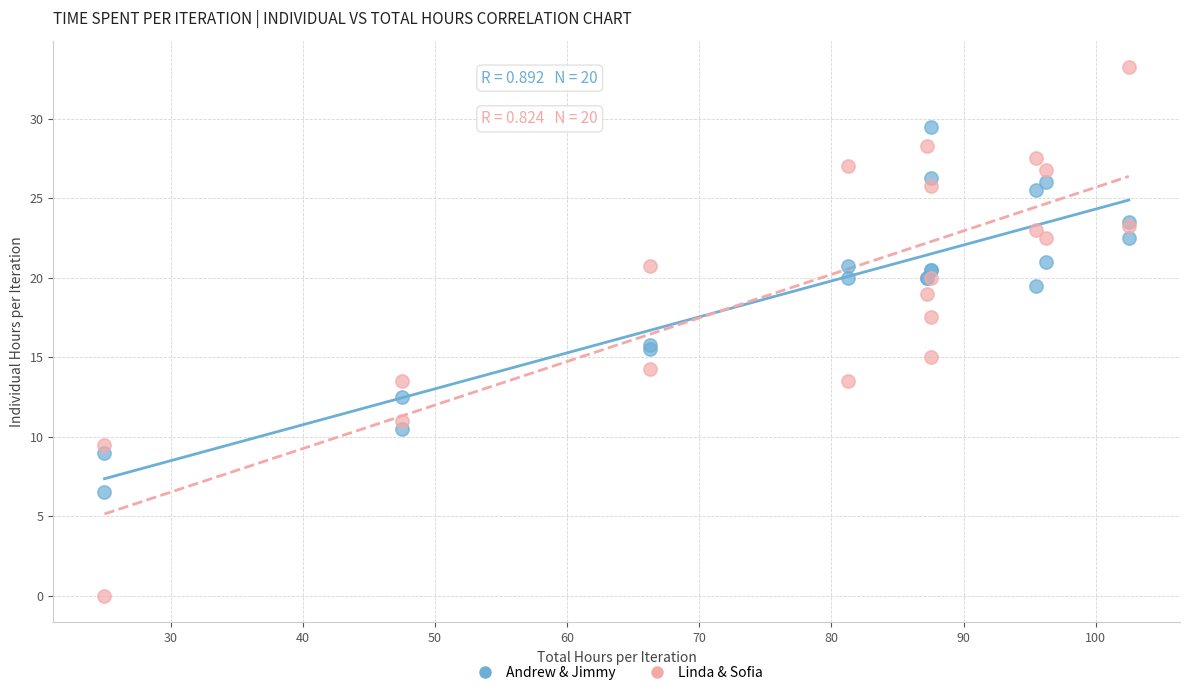

In the Andrew & Jimmy series, what Y value is closest to 18?

19.5